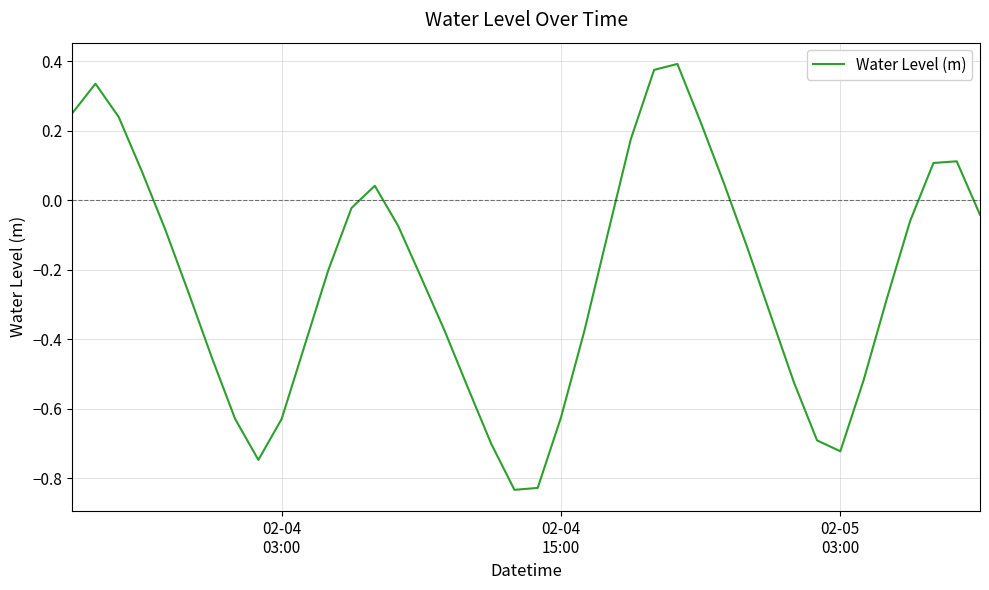

What is the difference between the maximum and minimum values?

1.2